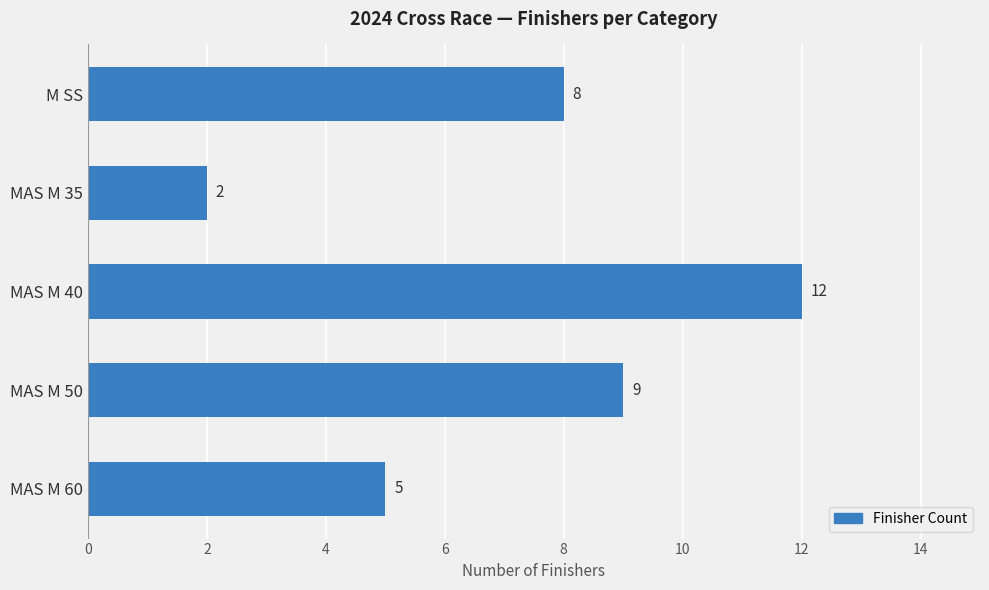

Does the chart contain stacked bars?

No